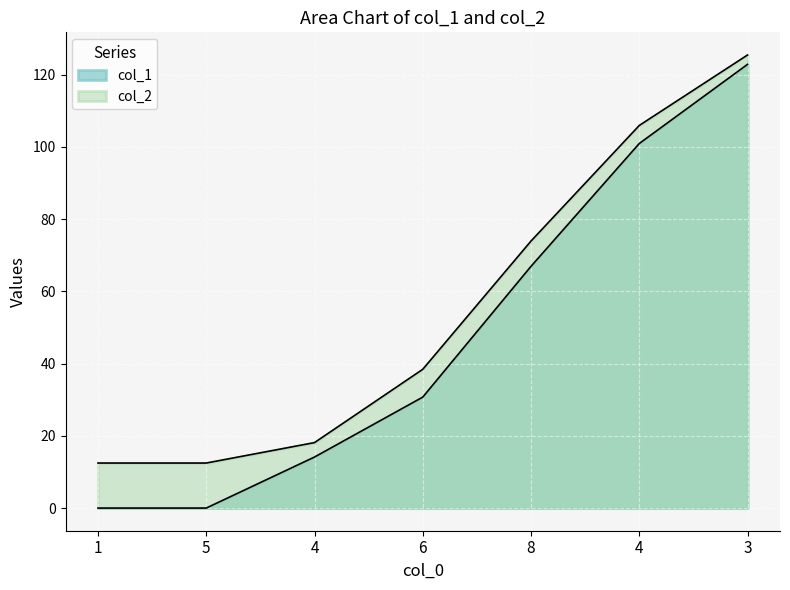

What is the spread (max minus min) of values at 1?

12.5